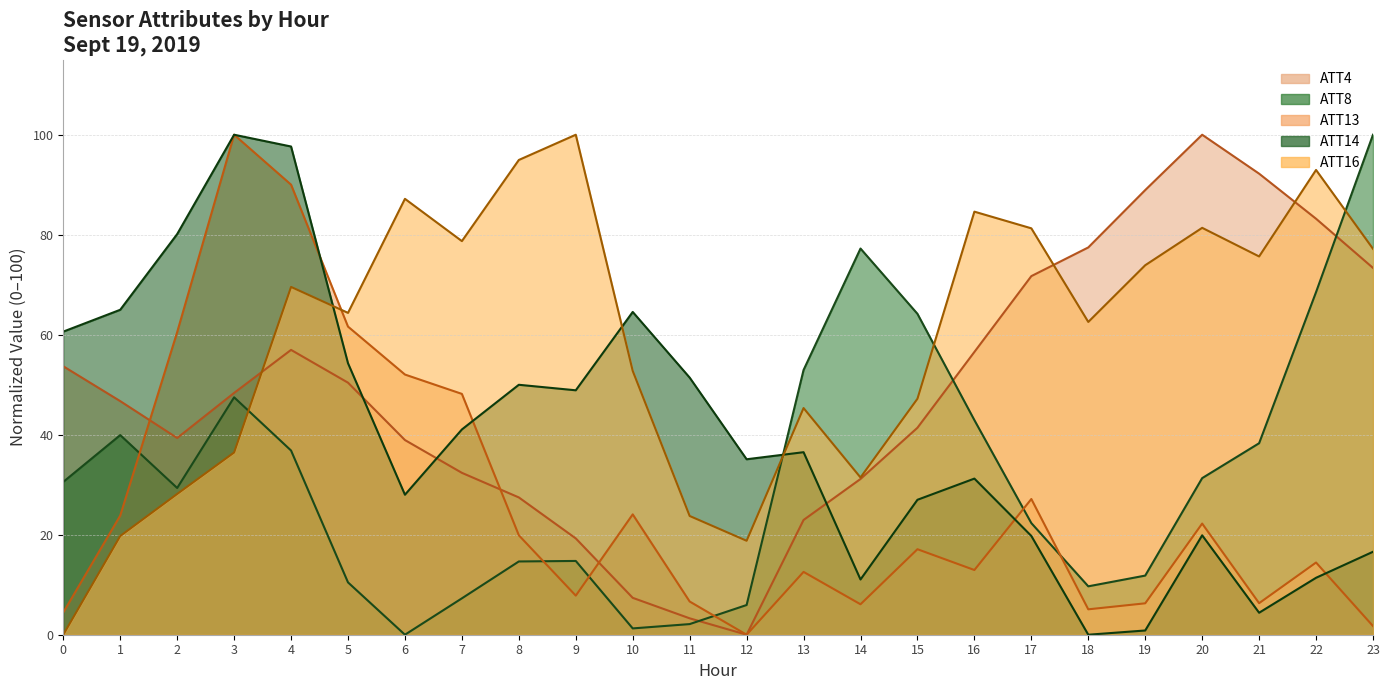

The ATT14 series shows 129.6 at 2. True or false?

False